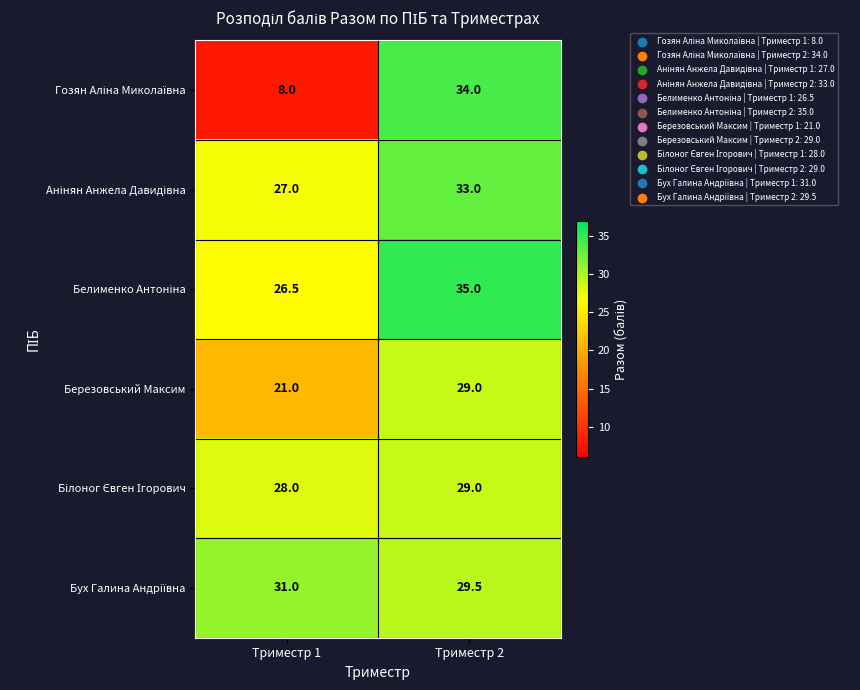

At which category is the sum across all series the highest?

Триместр 2